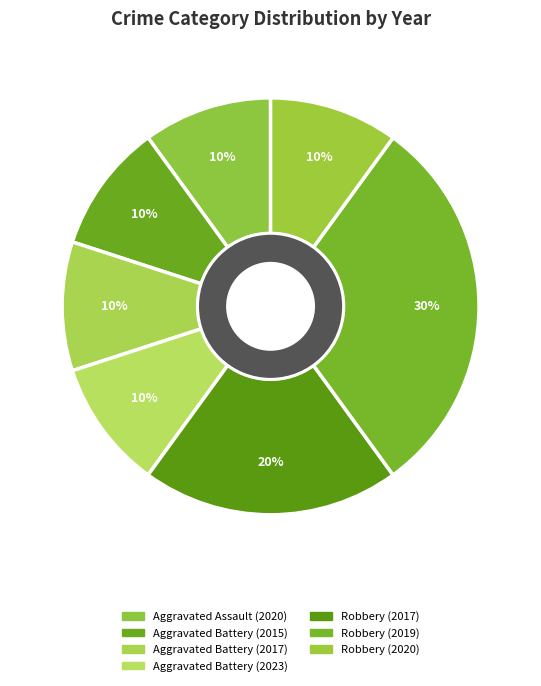

What is the smallest slice in the pie chart?

Aggravated Assault (2020)